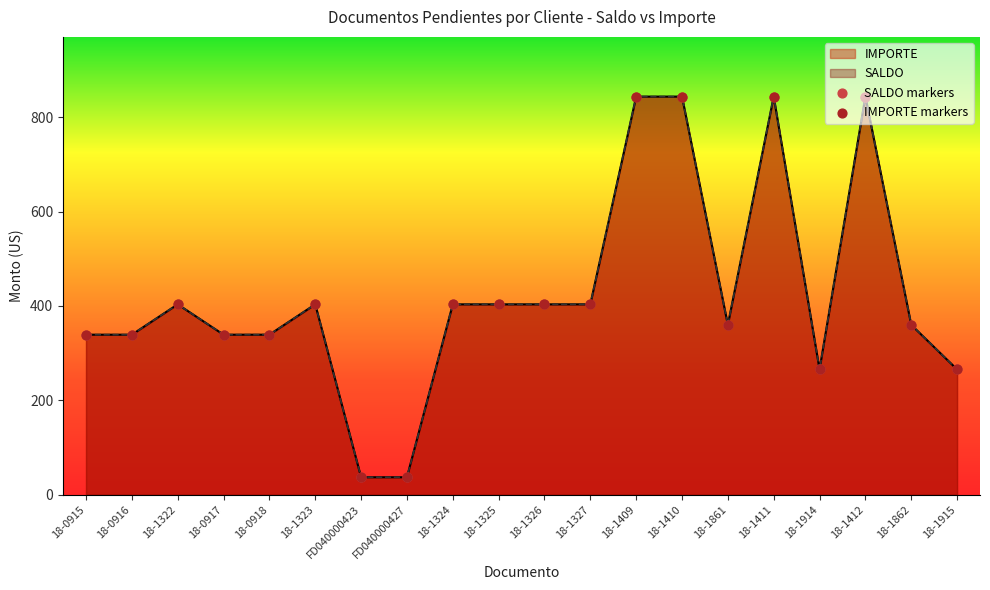

Which series reaches the minimum Y coordinate?

SALDO